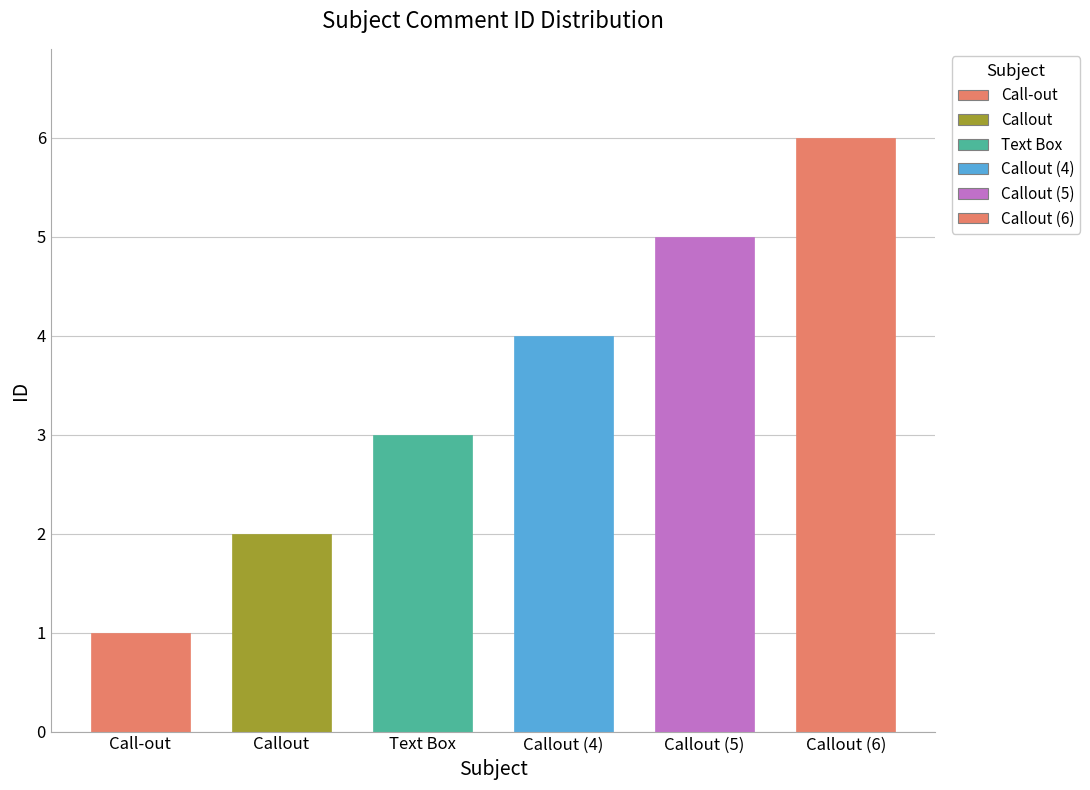

What is the average value of the Call-out series?

1